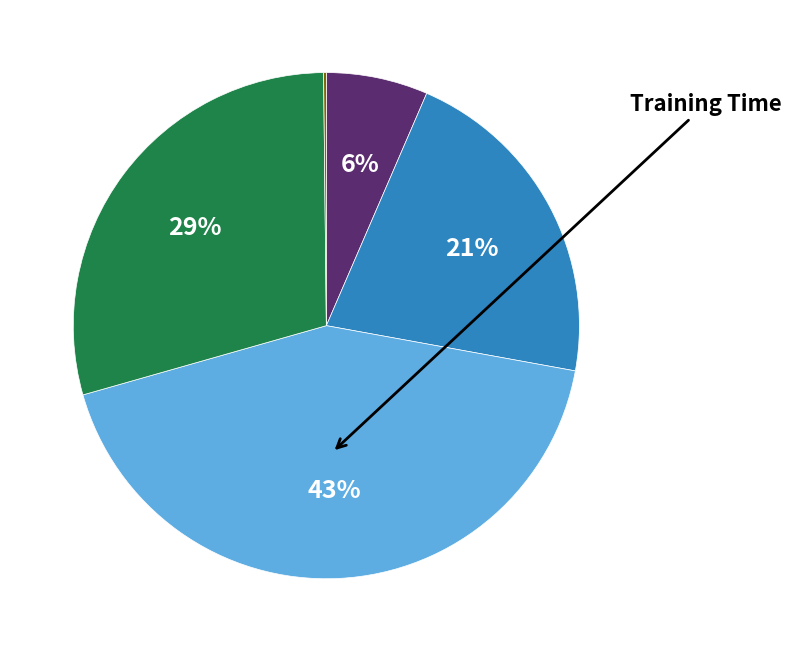

To the nearest percent, what is the difference between the largest and smallest slice percentages?

43%